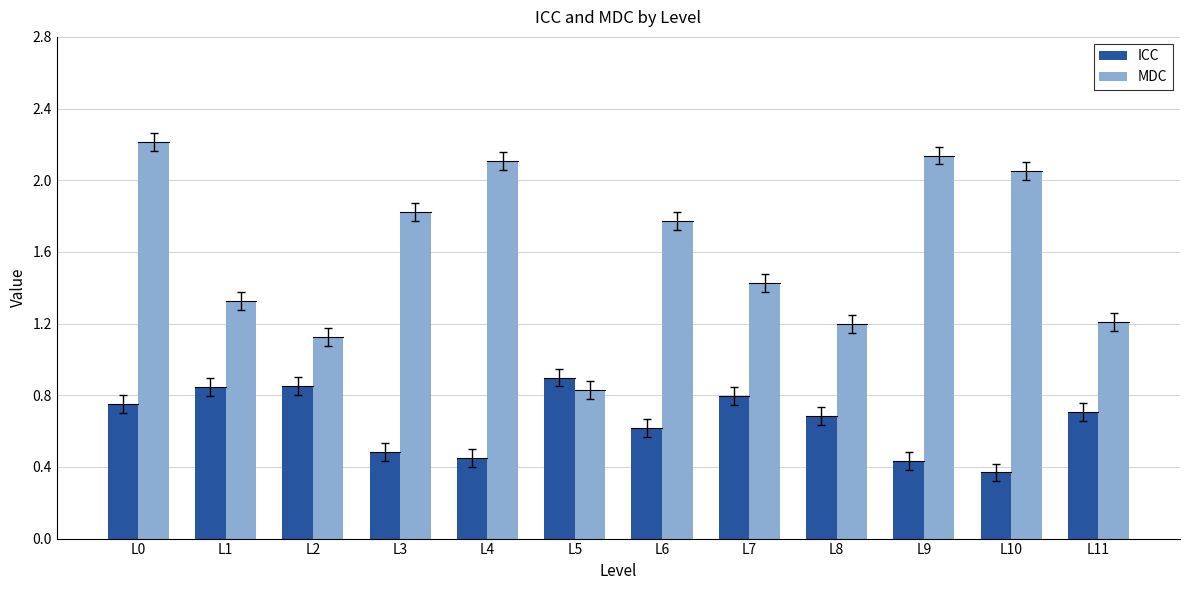

List the series in order of their peak value, highest first.

MDC, ICC